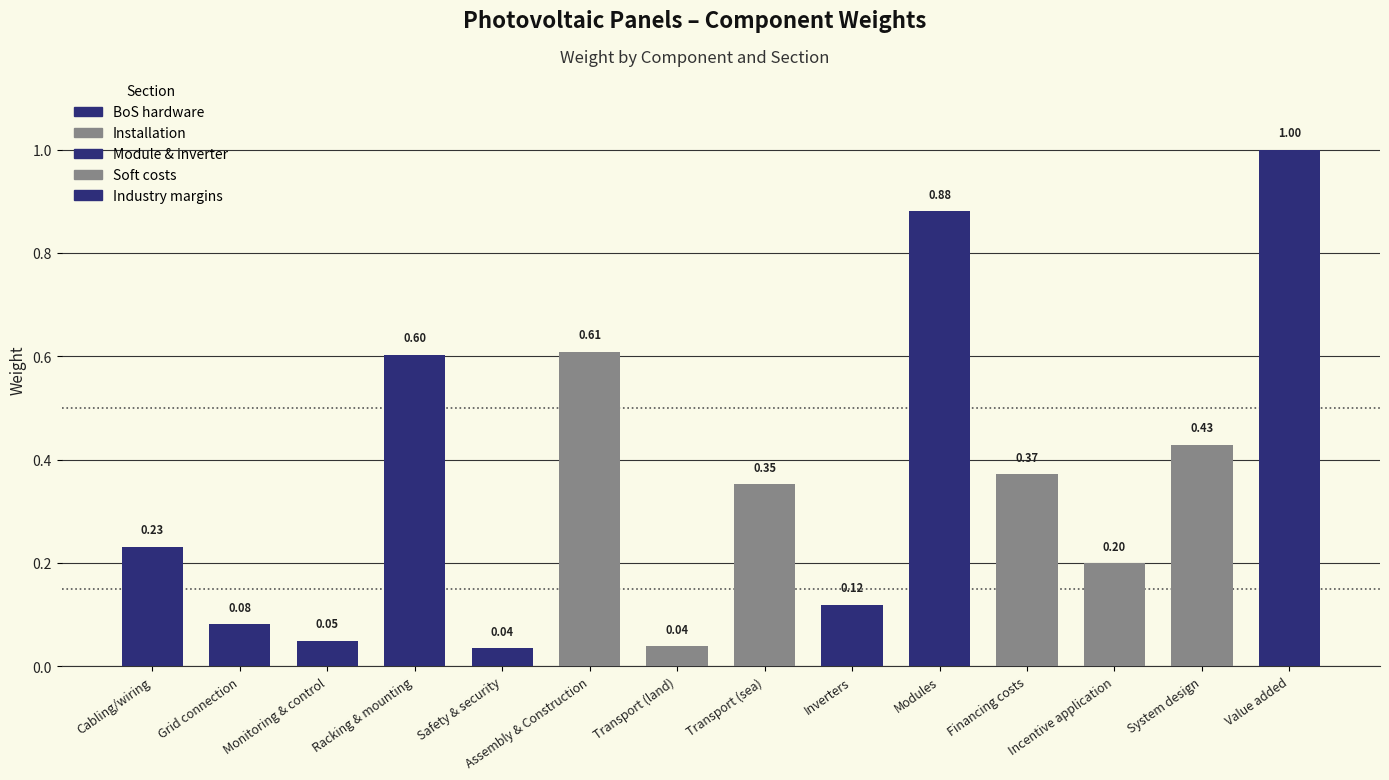

Between Safety & security and Cabling/wiring, which is larger?

Cabling/wiring